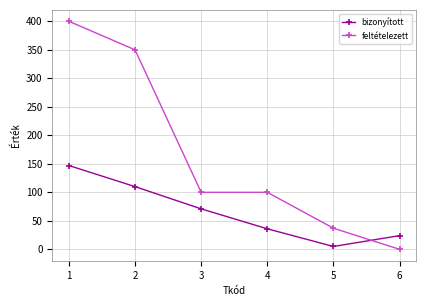

What is the average value of the bizonyított series?

66